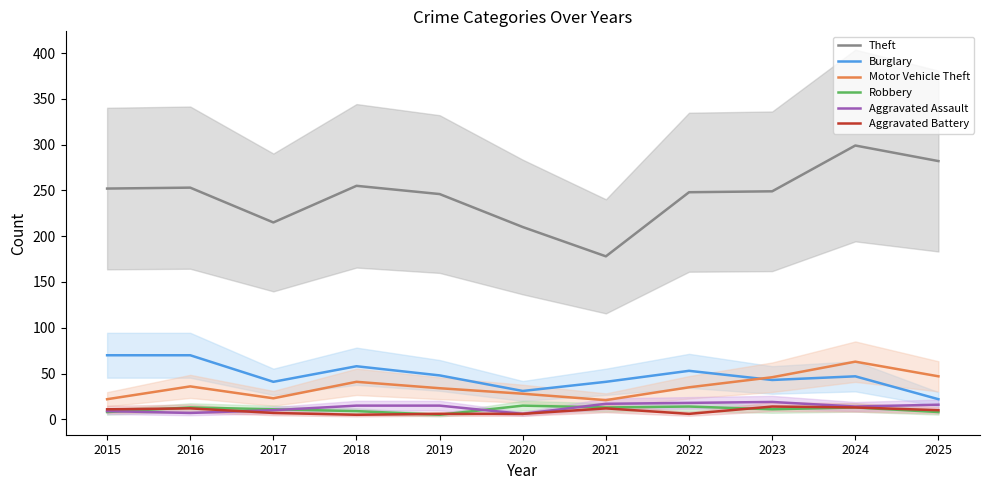

What is the greatest value displayed?

299